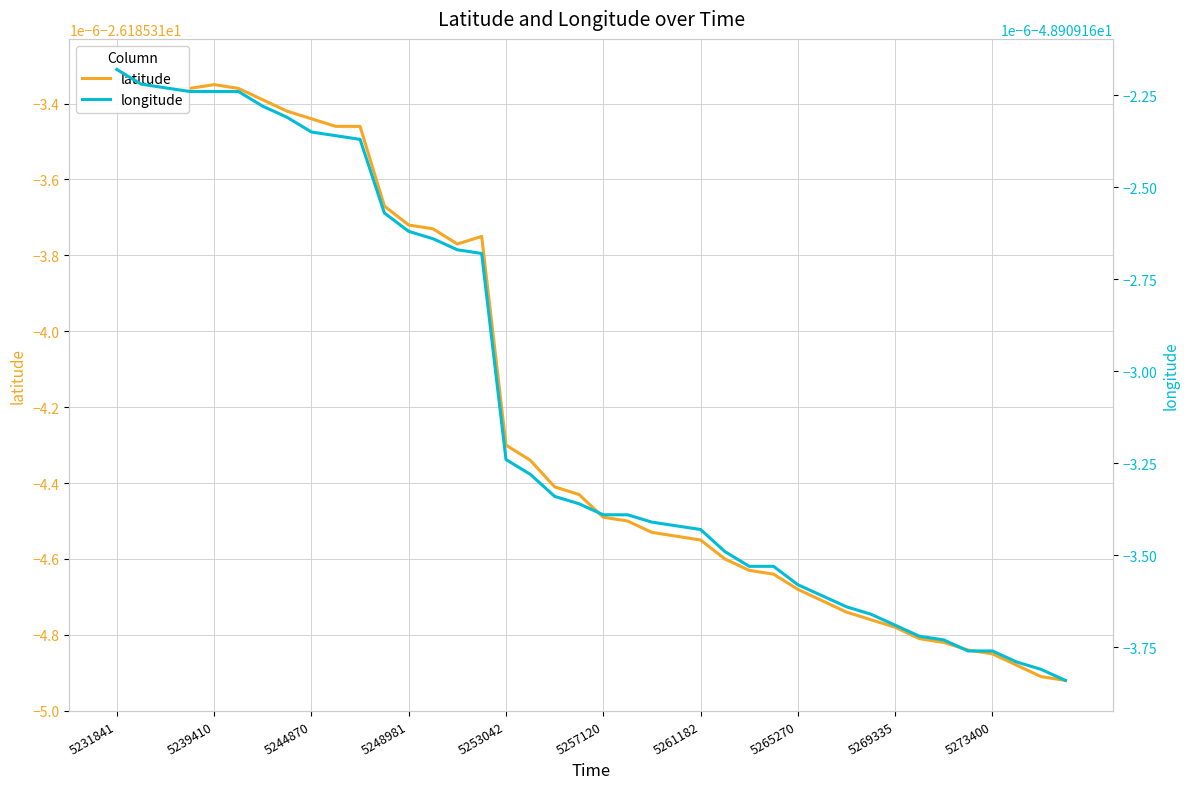

Rank the series by their maximum value, from highest to lowest.

latitude, longitude